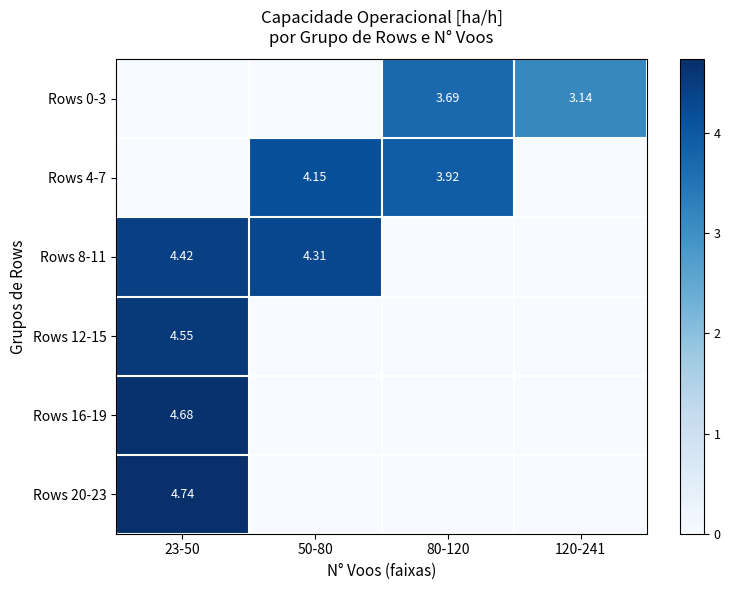

How many distinct data groups are displayed?

6